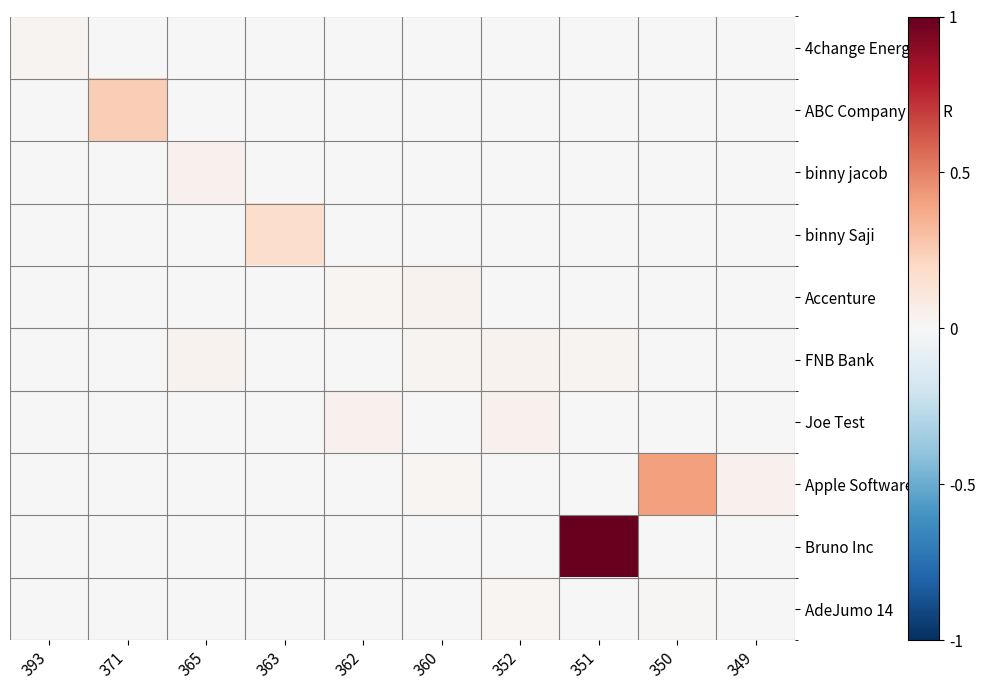

Reading left to right, transcribe all the data shown in this chart.

4change Energy: 393=0.0	371=0.0	365=0.0	363=0.0	362=0.0	360=0.0	352=0.0	351=0.0	350=0.0	349=0.0
ABC Company Test R: 393=0.0	371=0.2	365=0.0	363=0.0	362=0.0	360=0.0	352=0.0	351=0.0	350=0.0	349=0.0
binny jacob: 393=0.0	371=0.0	365=0.0	363=0.0	362=0.0	360=0.0	352=0.0	351=0.0	350=0.0	349=0.0
binny Saji: 393=0.0	371=0.0	365=0.0	363=0.2	362=0.0	360=0.0	352=0.0	351=0.0	350=0.0	349=0.0
Accenture: 393=0.0	371=0.0	365=0.0	363=0.0	362=0.0	360=0.0	352=0.0	351=0.0	350=0.0	349=0.0
FNB Bank: 393=0.0	371=0.0	365=0.0	363=0.0	362=0.0	360=0.0	352=0.0	351=0.0	350=0.0	349=0.0
Joe Test: 393=0.0	371=0.0	365=0.0	363=0.0	362=0.0	360=0.0	352=0.0	351=0.0	350=0.0	349=0.0
Apple Software: 393=0.0	371=0.0	365=0.0	363=0.0	362=0.0	360=0.0	352=0.0	351=0.0	350=0.4	349=0.0
Bruno Inc: 393=0.0	371=0.0	365=0.0	363=0.0	362=0.0	360=0.0	352=0.0	351=1.0	350=0.0	349=0.0
AdeJumo 14: 393=0.0	371=0.0	365=0.0	363=0.0	362=0.0	360=0.0	352=0.0	351=0.0	350=0.0	349=0.0